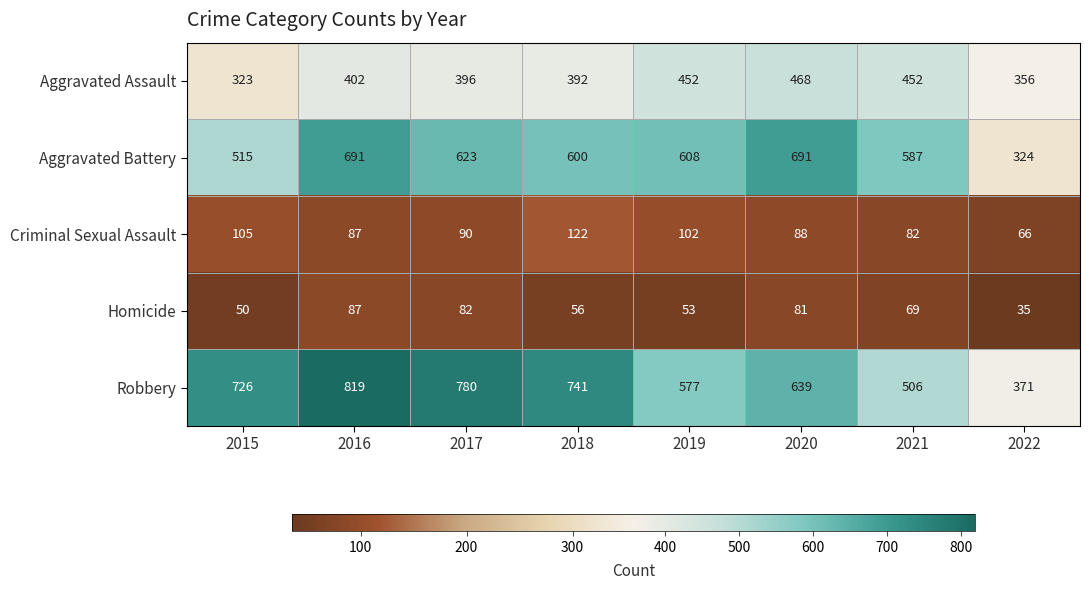

What is the difference between the Aggravated Battery values at 2018 and 2016?

91